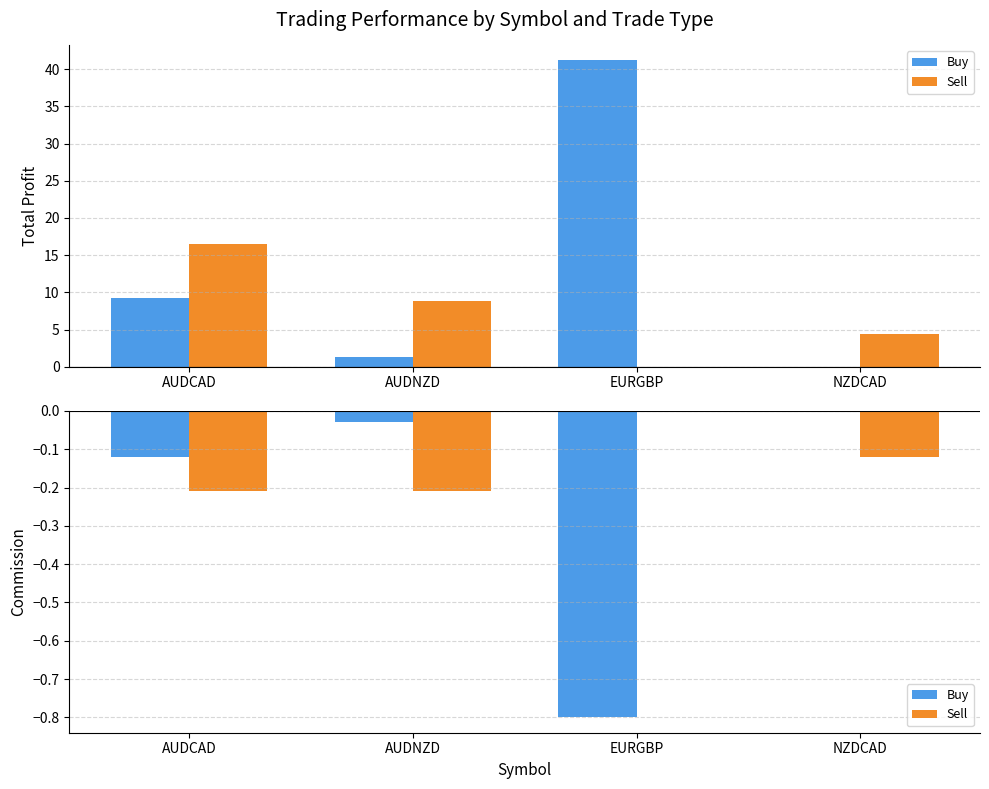

Rank the categories by Buy value from highest to lowest.

NZDCAD, AUDNZD, AUDCAD, EURGBP